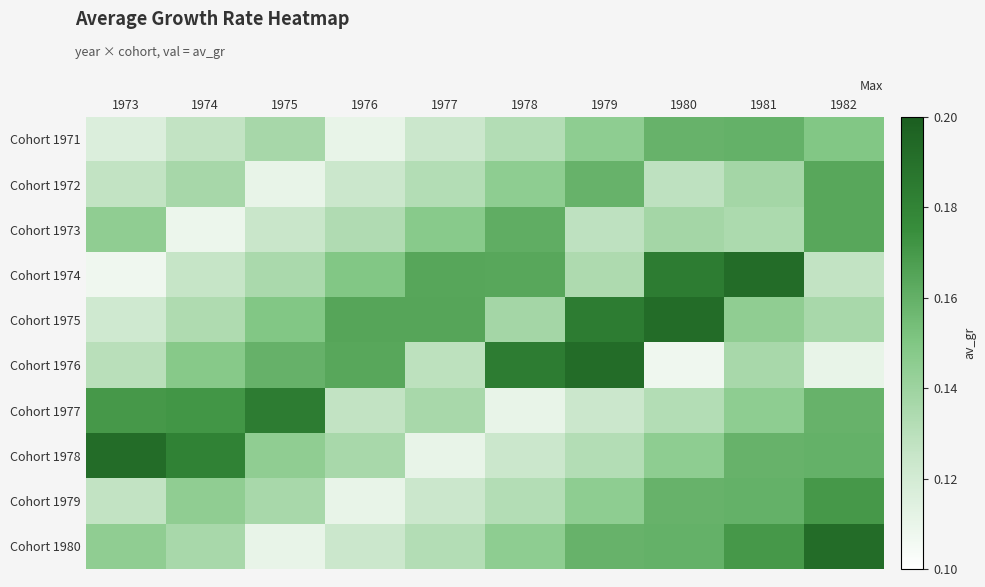

Between 1975 and 1978, which series saw the biggest shift?

Cohort 1977